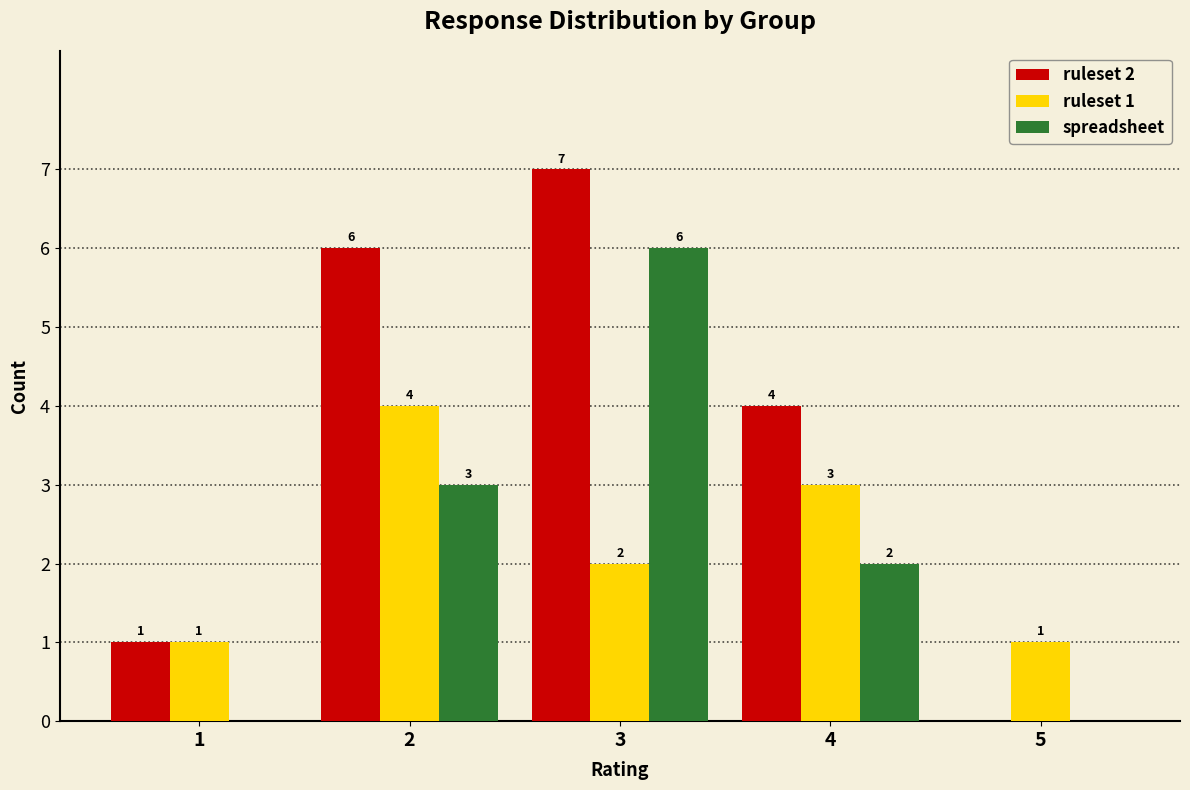

Reading left to right, what are all the values shown in this chart?

ruleset 2: 1=1	2=6	3=7	4=4	5=0
ruleset 1: 1=1	2=4	3=2	4=3	5=1
spreadsheet: 1=0	2=3	3=6	4=2	5=0